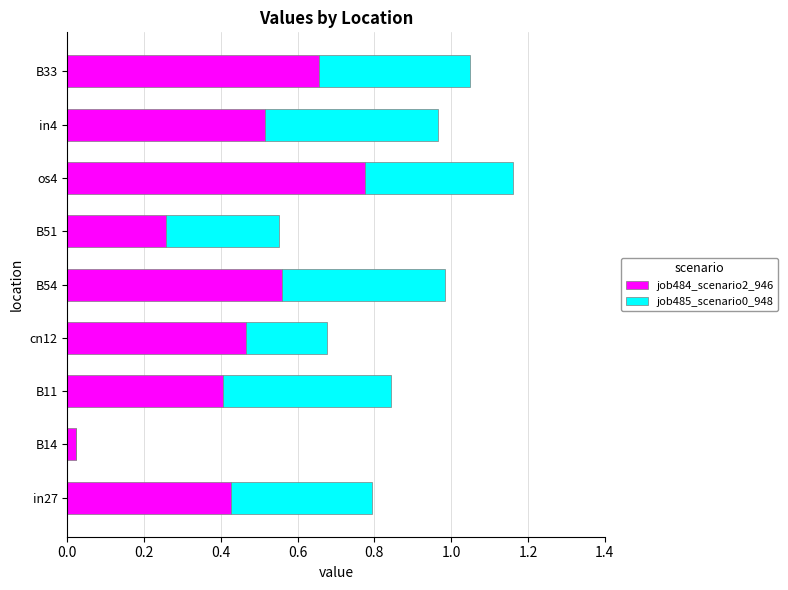

At which label does job484_scenario2_946 reach its peak?

os4